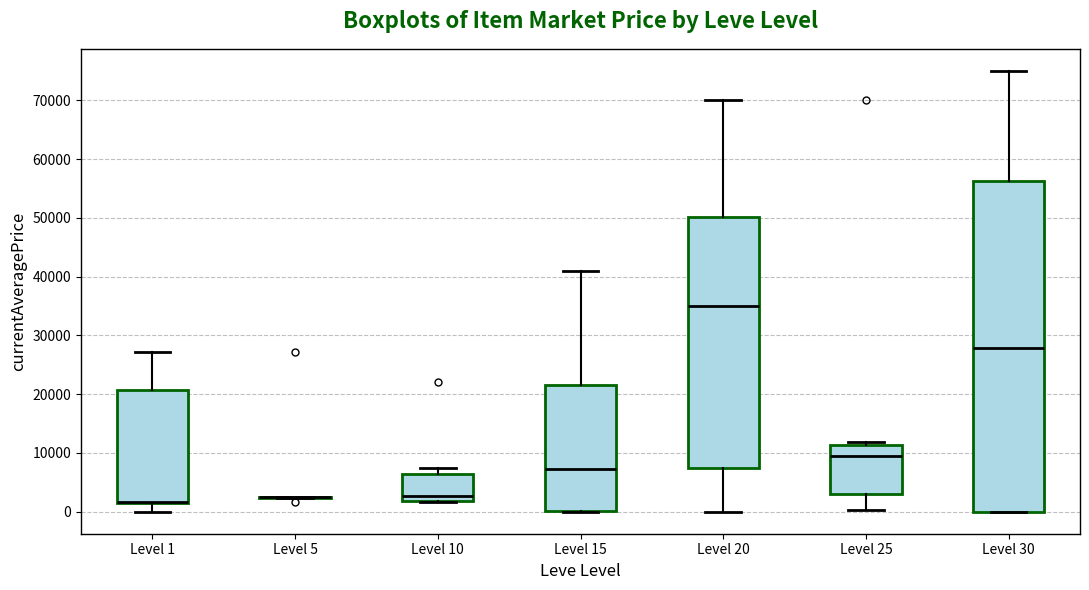

Which box is the tallest, from its lower edge to its upper edge?

Level 30